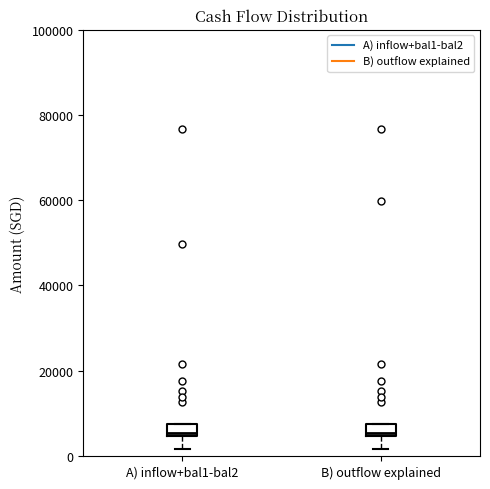

Where is the upper edge of the box for B) outflow explained on the y-axis? The values are not printed on the chart, so give them approximately, as read against the axis.

8000